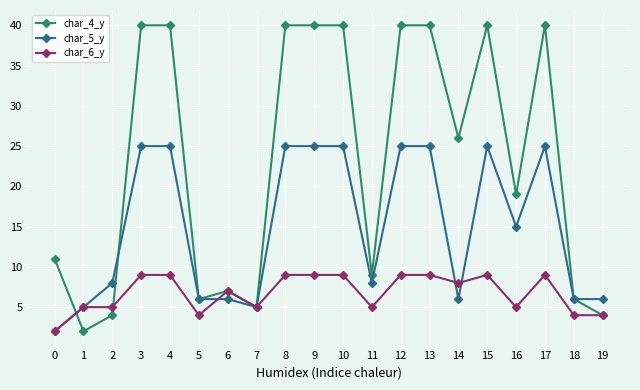

At which category does char_4_y reach its first local valley?

1